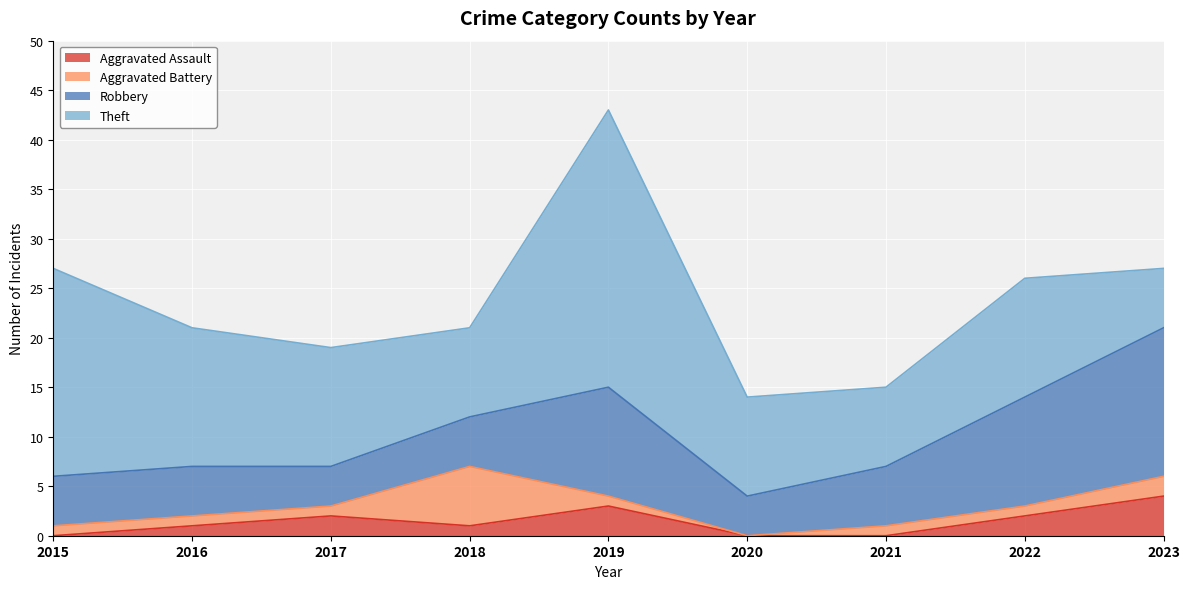

What is the average value of the Robbery series?

7